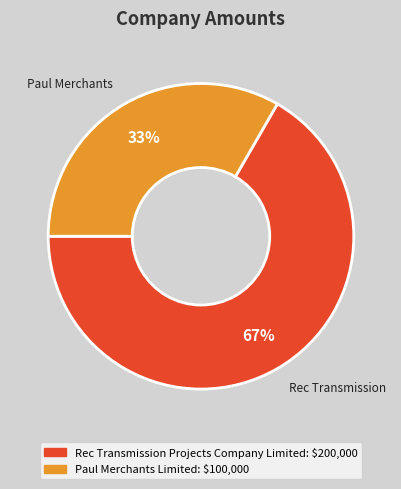

Count the number of slices in the pie.

2